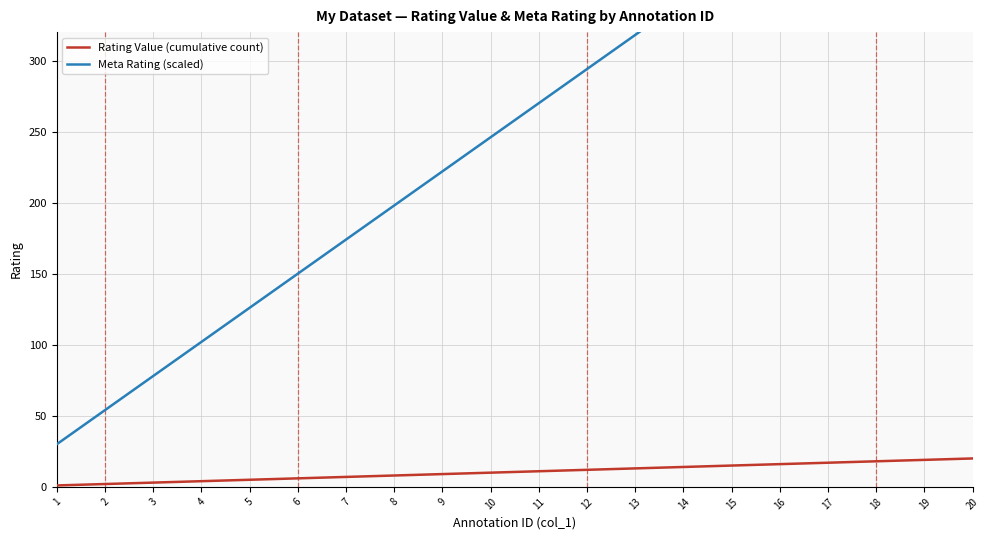

List the labels in order of Meta Rating (scaled) value, largest first.

20, 19, 18, 17, 16, 15, 14, 13, 12, 11, 10, 9, 8, 7, 6, 5, 4, 3, 2, 1